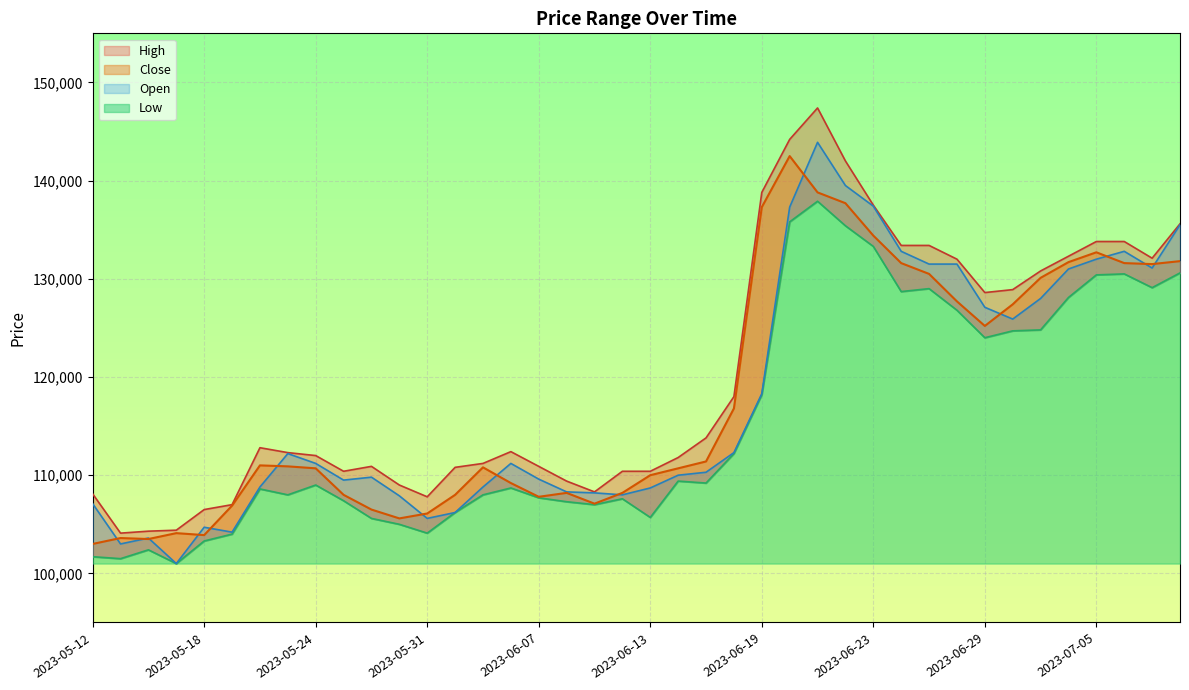

At which category is the sum across all series the highest?

2023-06-21